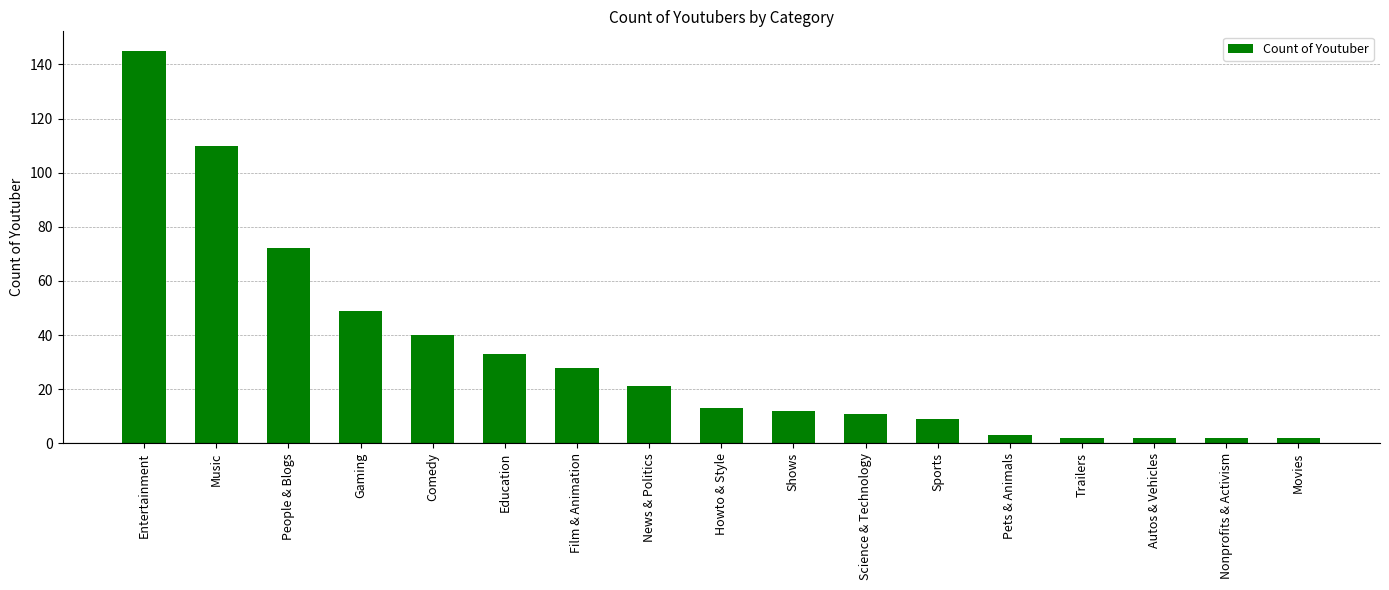

Is it true that the value at Music is 110?

True